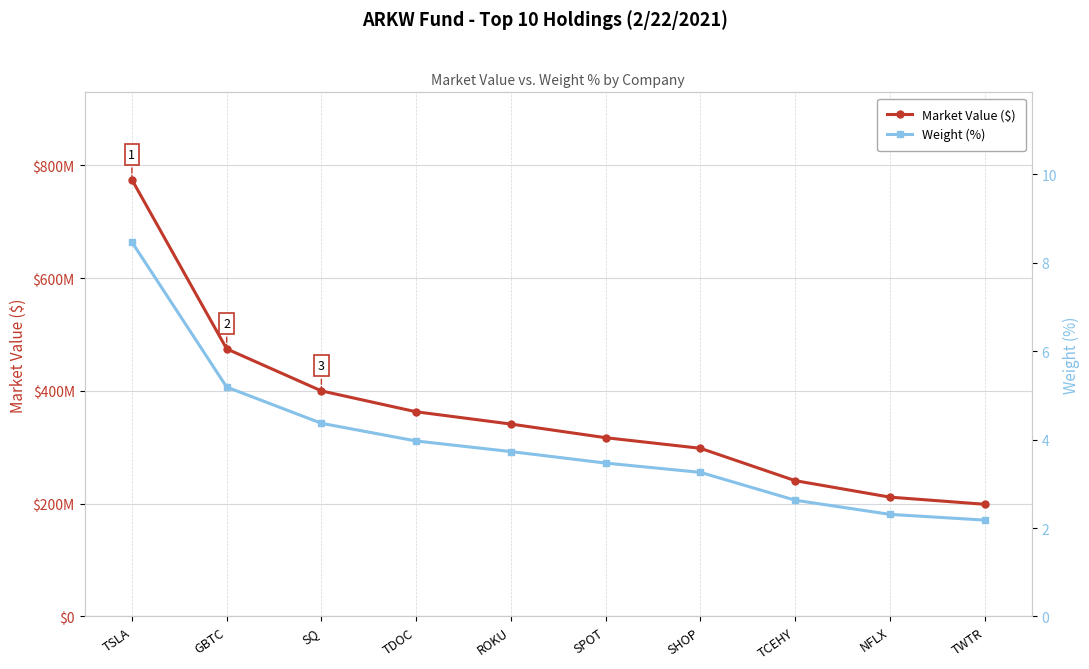

At which category is the sum across all series the highest?

TSLA